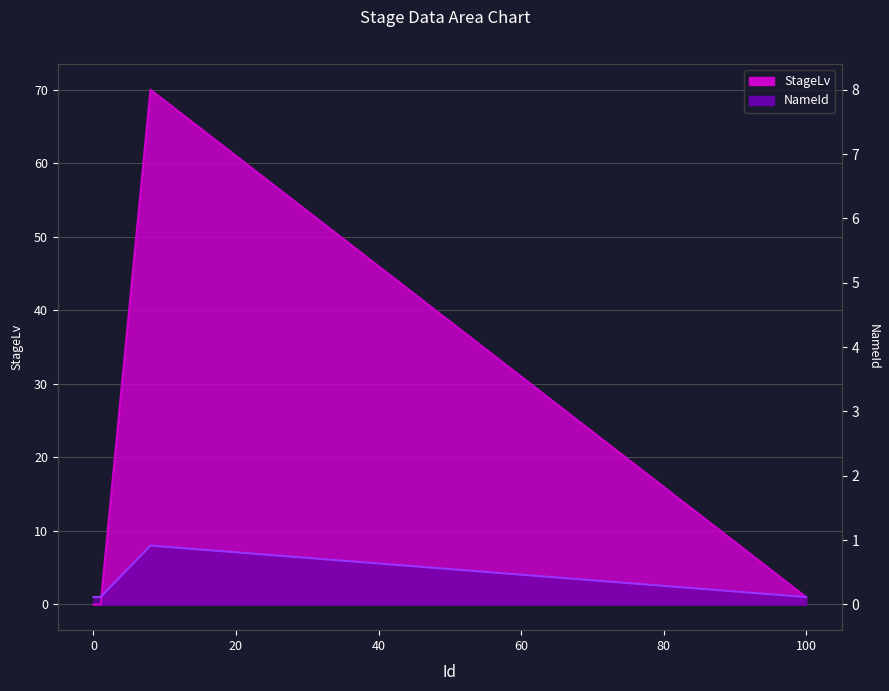

Where is NameId nearest to the value 4?

4